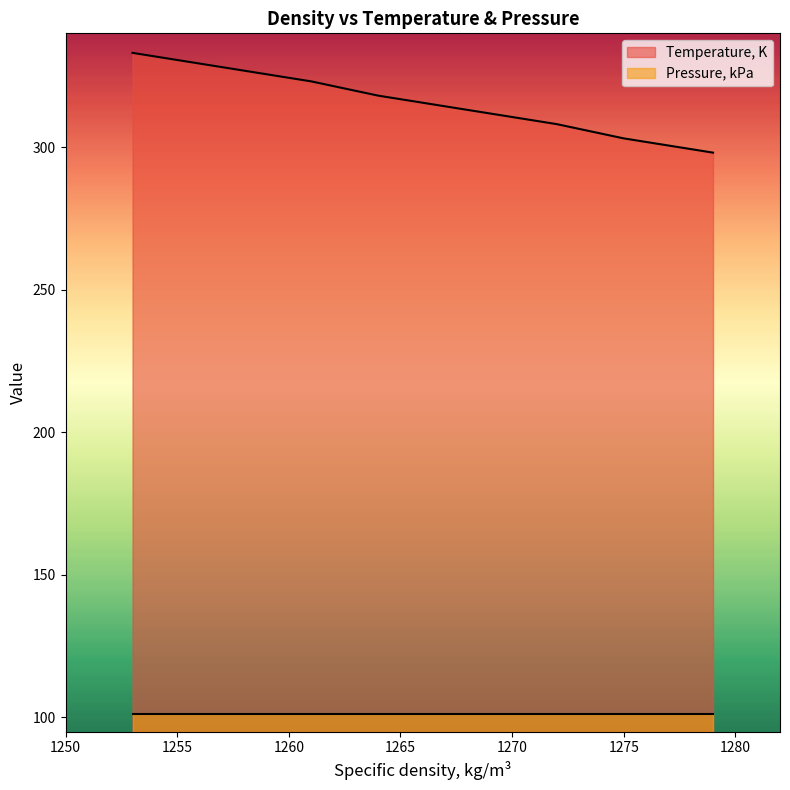

Does the chart have visible grid lines?

No